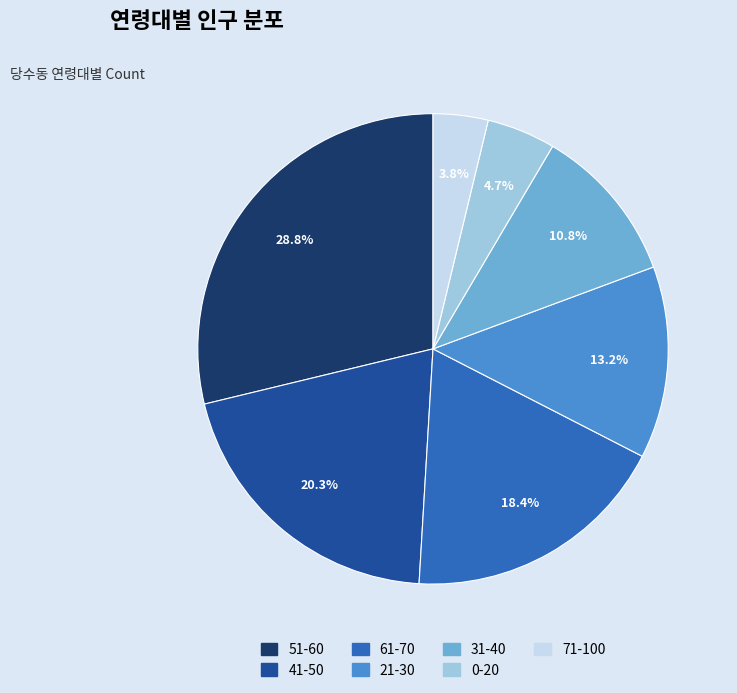

Is there a majority slice in this chart?

No